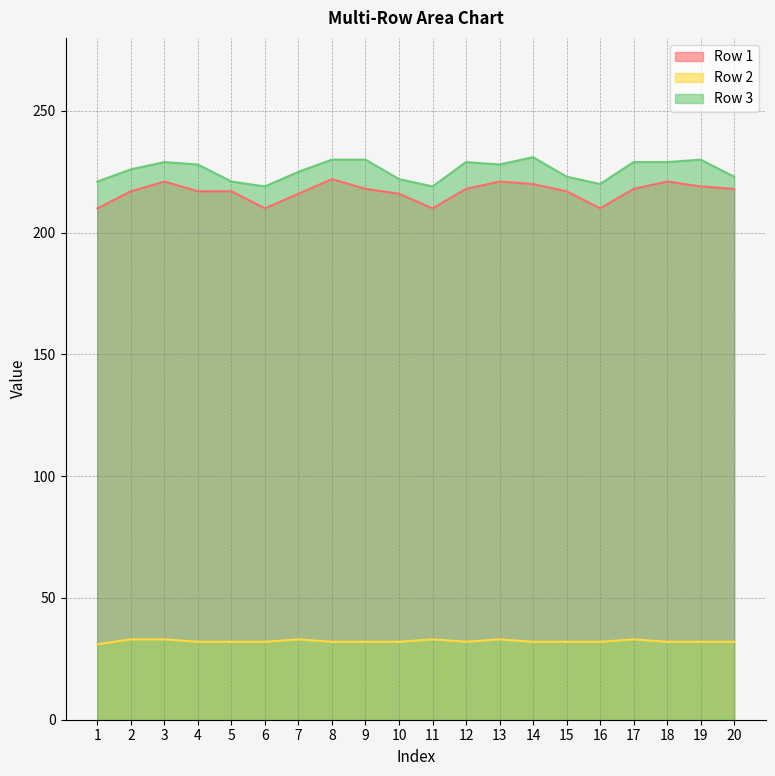

How many interior local peaks does the Row 2 series have?

4